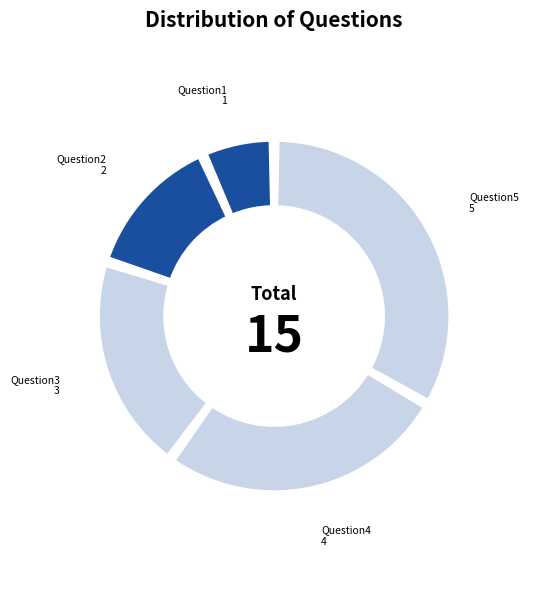

Combined, do Question2 and Question1 account for over 50%?

No